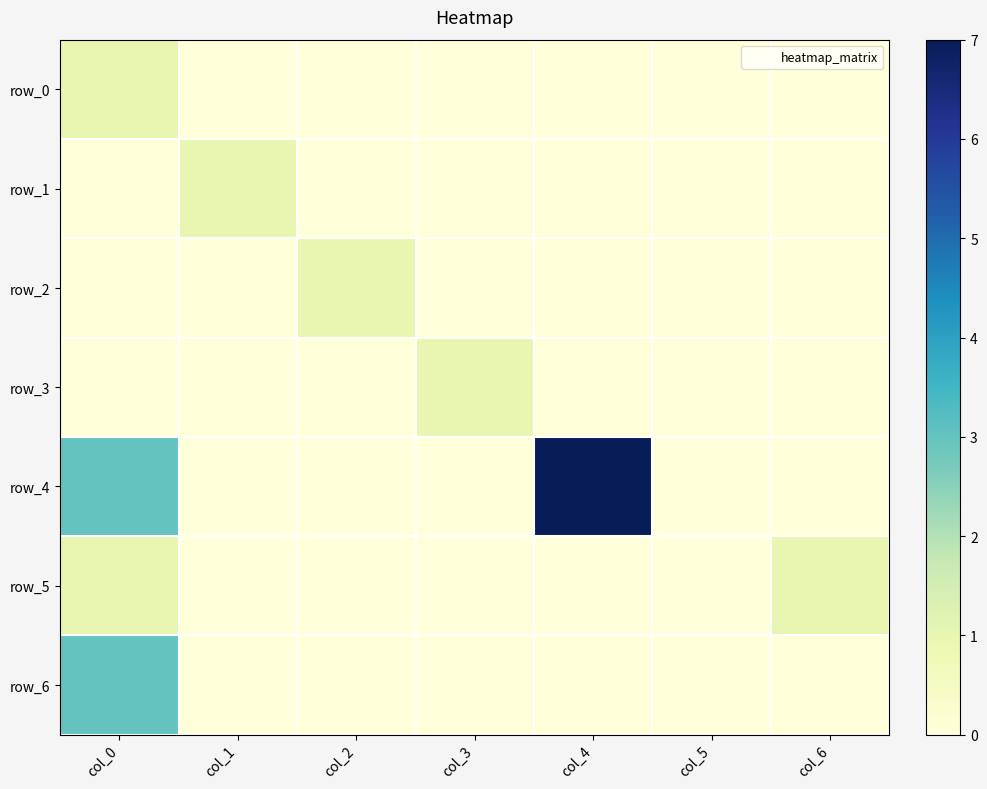

What is the greatest value displayed?

7